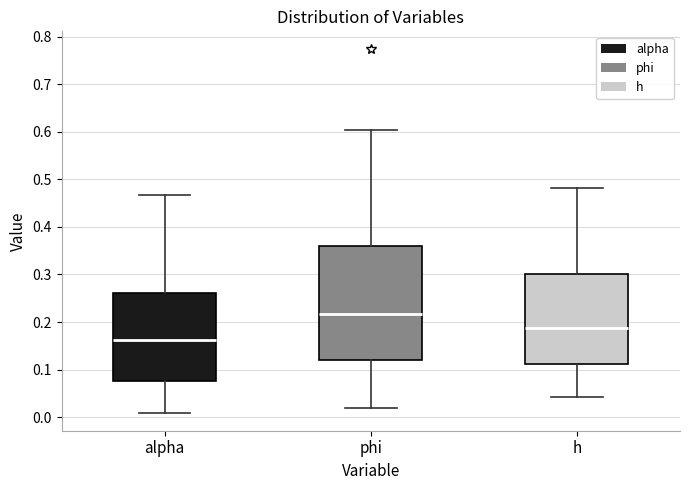

Where is the upper edge of the box for alpha on the y-axis? The values are not printed on the chart, so give them approximately, as read against the axis.

0.26